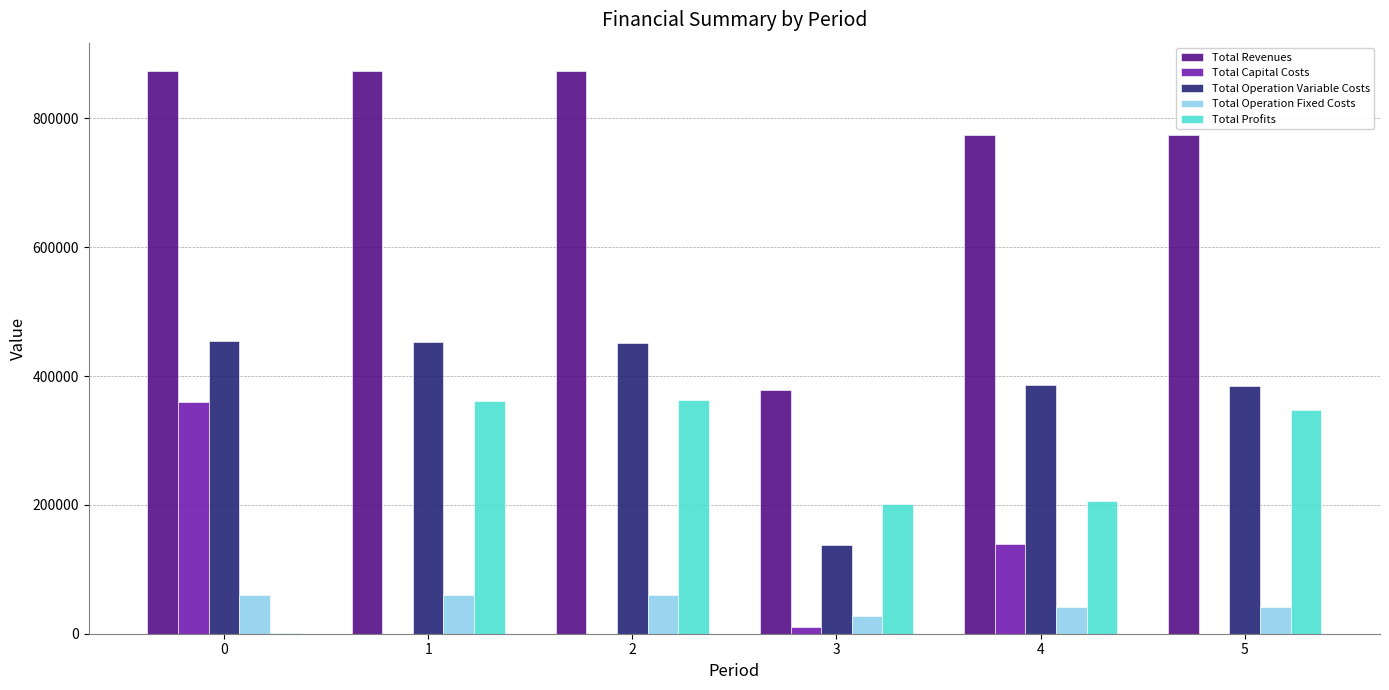

Is the value of Total Profits at 5 greater than the value of Total Capital Costs at 4?

Yes